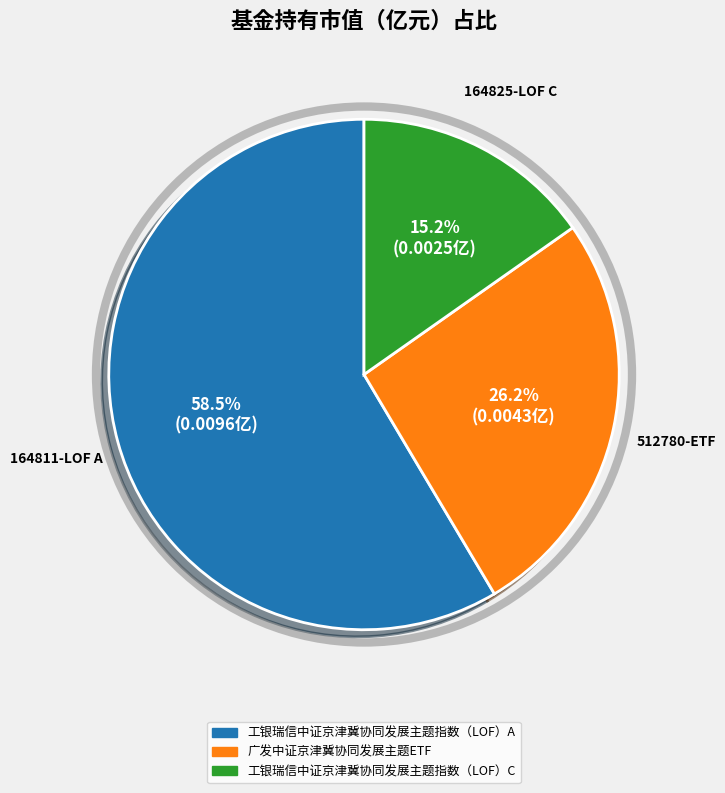

Which category has the smallest portion of the pie?

工银瑞信中证京津冀协同发展主题指数（LOF）C